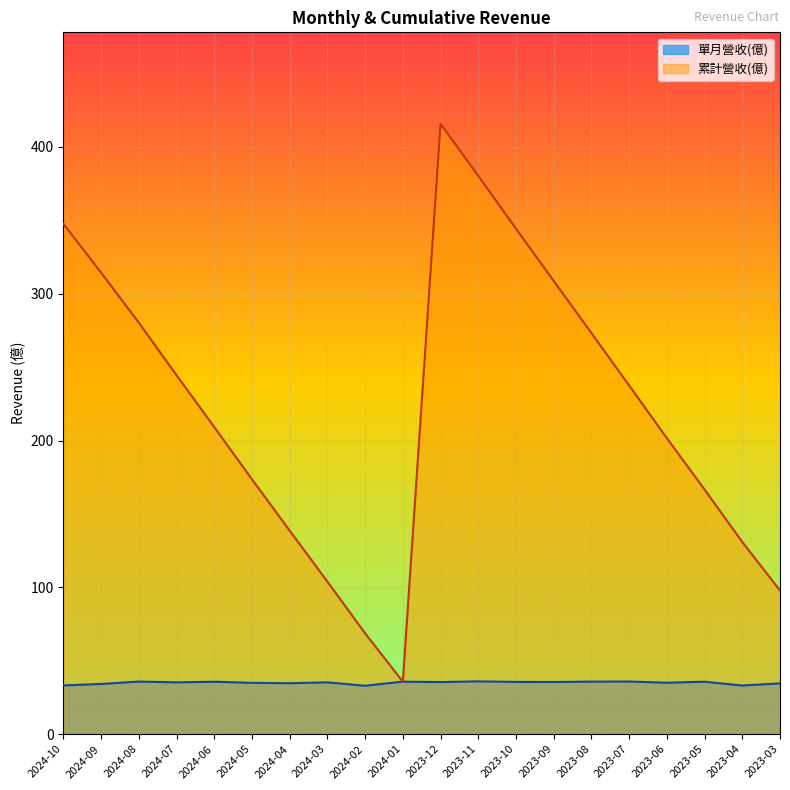

What is the difference between the maximum and second lowest values in the 單月營收(億) series?

2.8